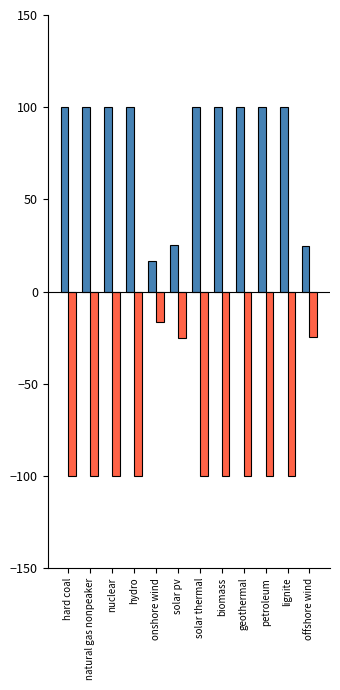

What is the minimum value shown in the chart?

-100.0